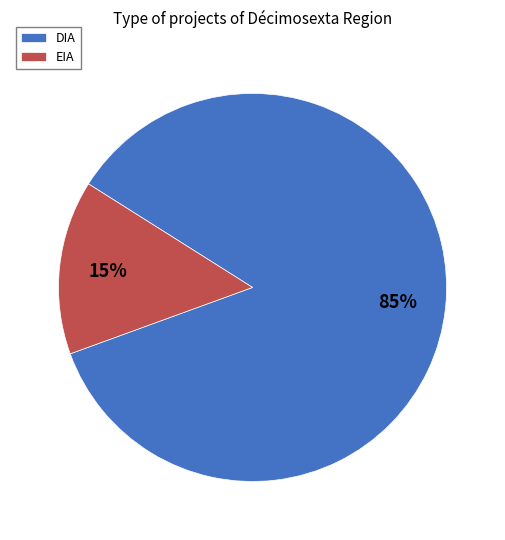

Approximately how many times larger is the value at EIA compared to DIA?

0.2